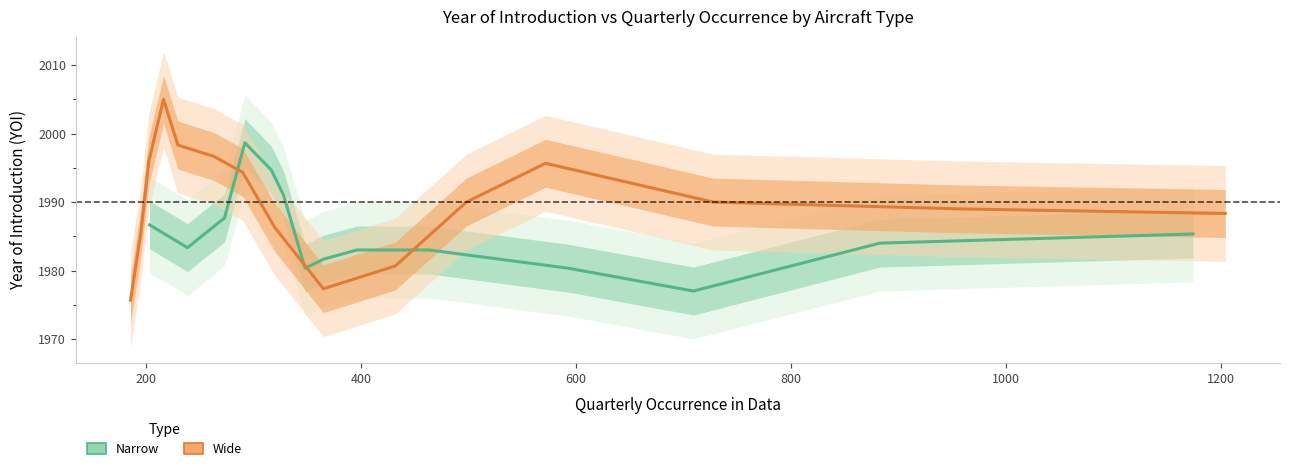

How many intersections are there between Narrow and Wide?

5